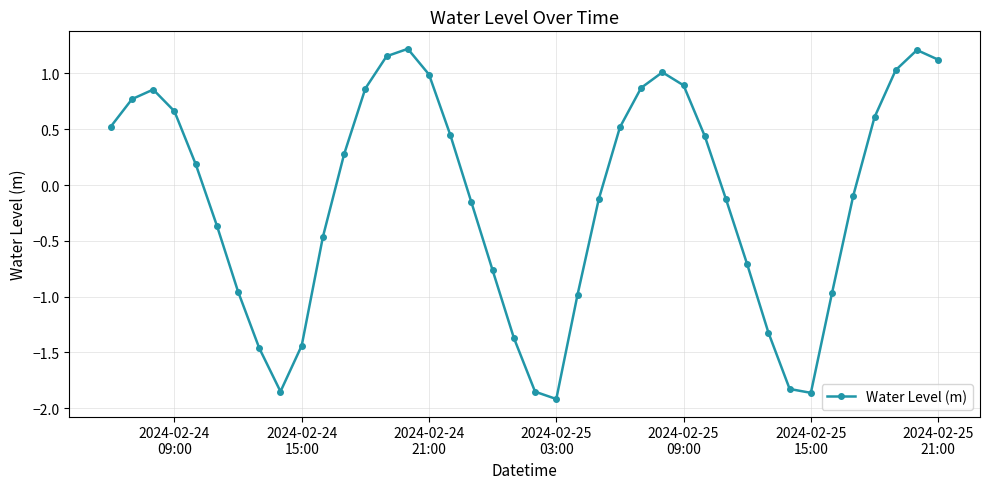

What is the difference between the second highest and minimum values?

3.1